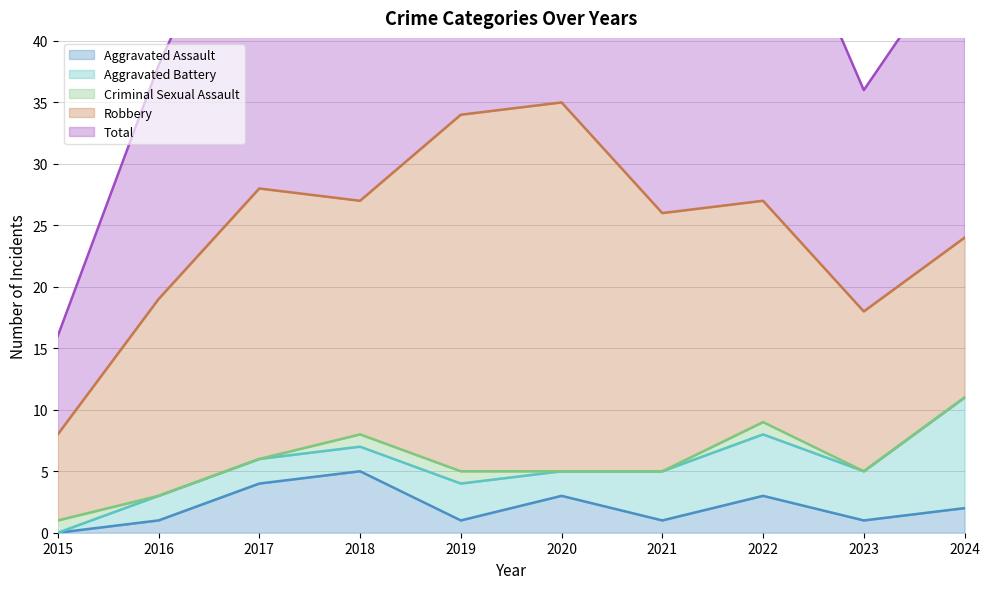

At how many categories does at least one series exceed 5?

10